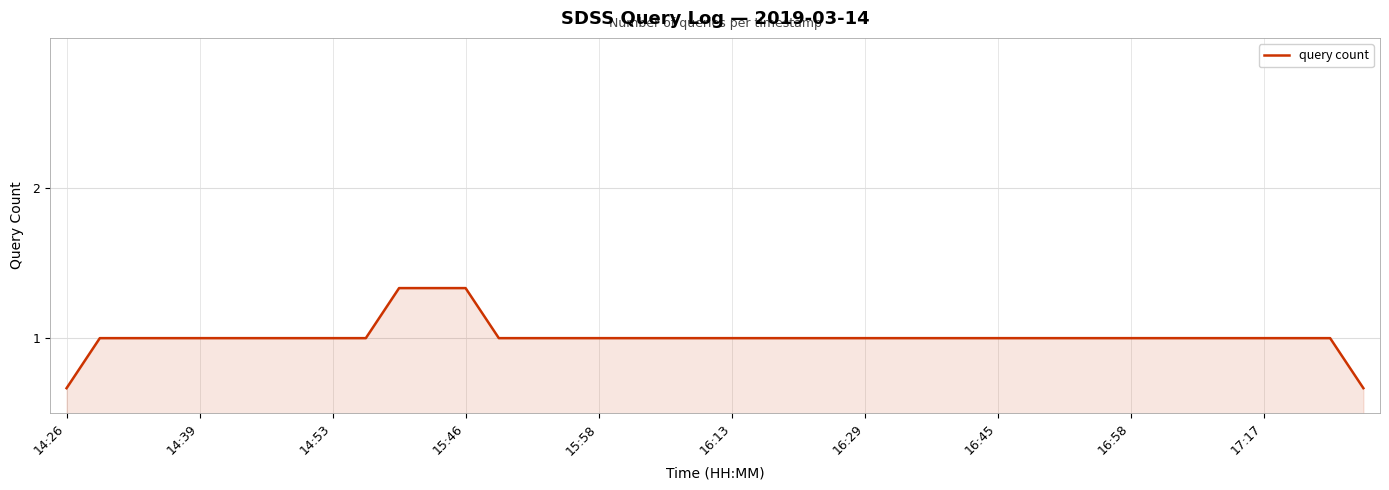

Is this an area chart (filled region under the line)?

Yes